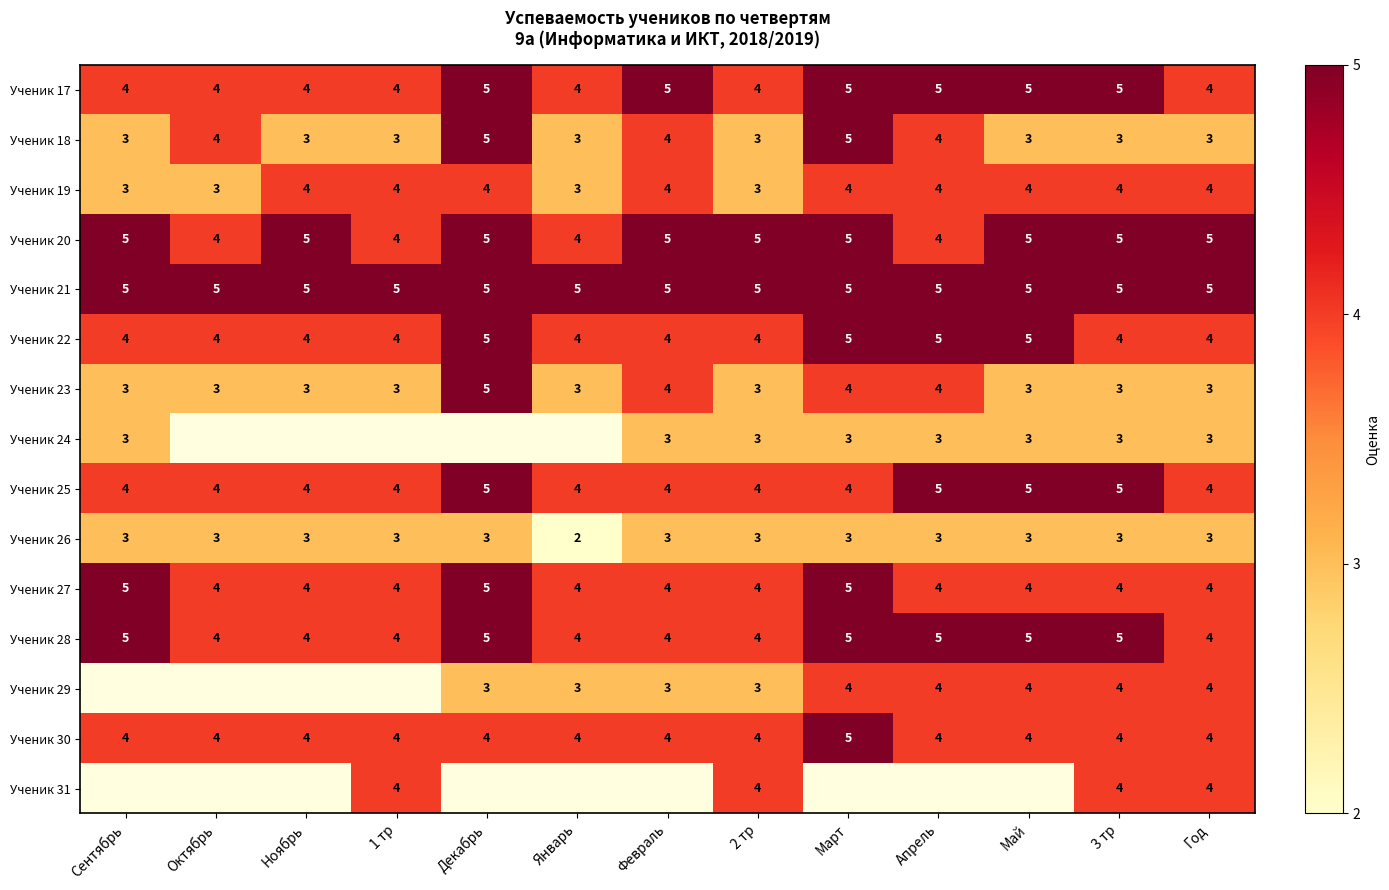

The value of Ученик 27 at Апрель is 5. True or false?

False